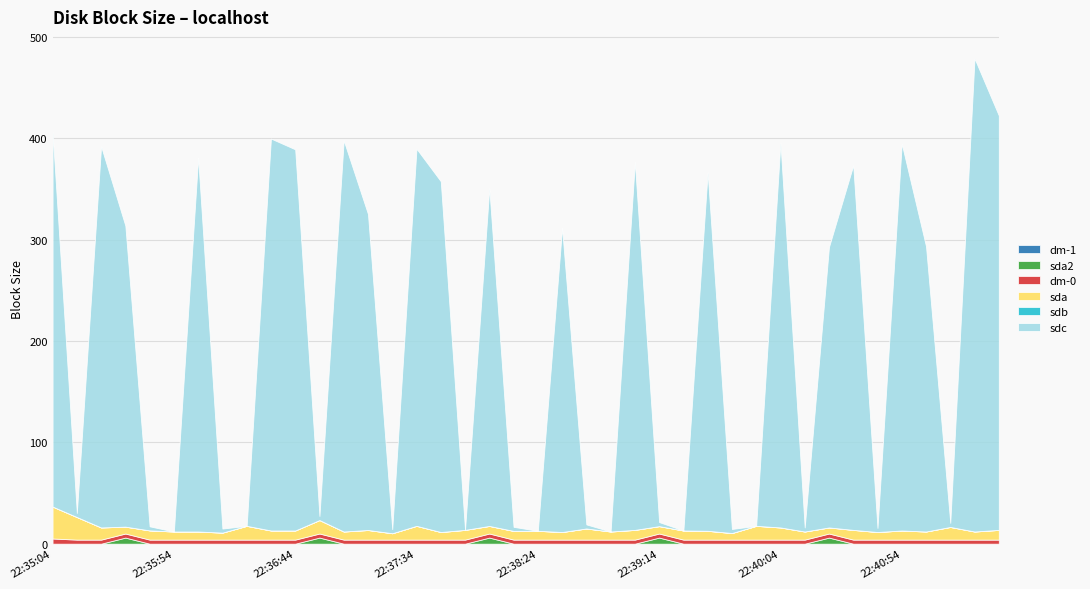

True or false: sdb and sda2 cross at least once.

False